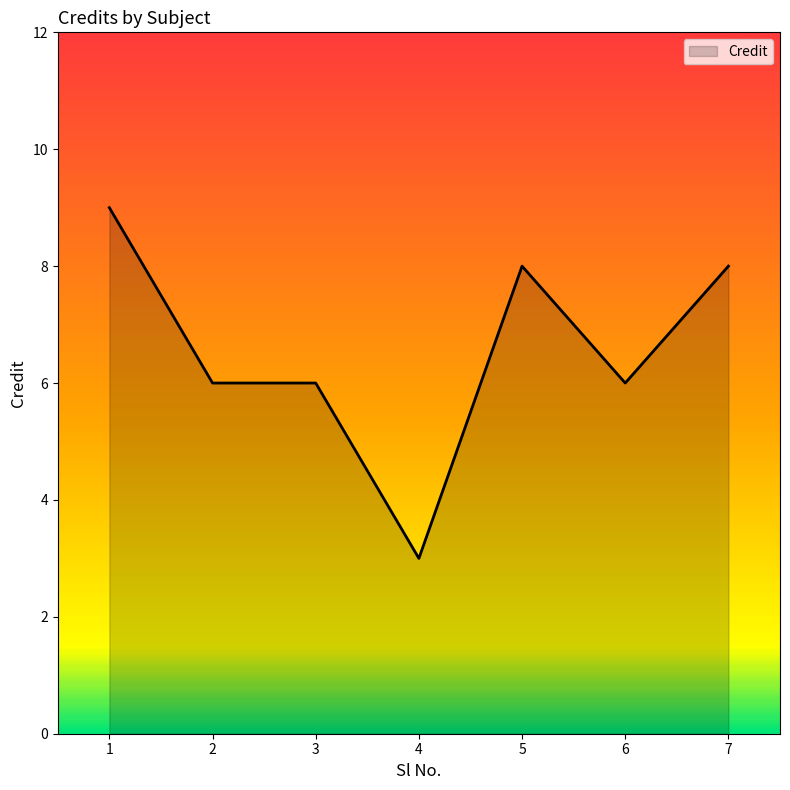

Which has a higher value, 3 or 7?

7